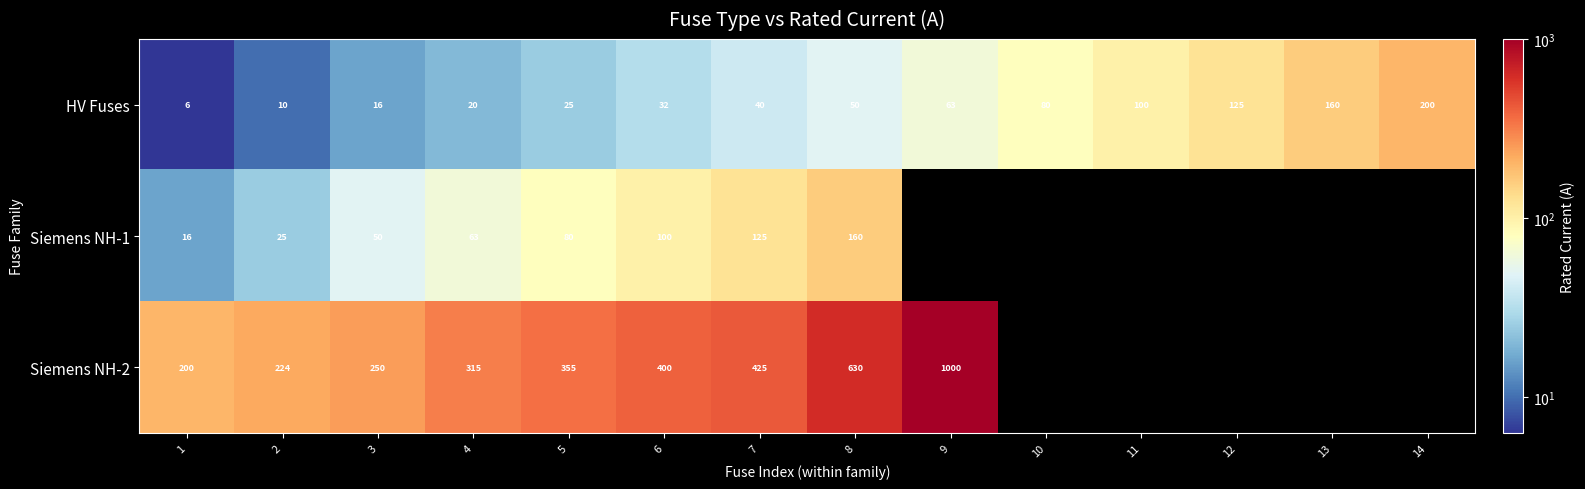

What is the difference between the highest and lowest values at 1?

194.0